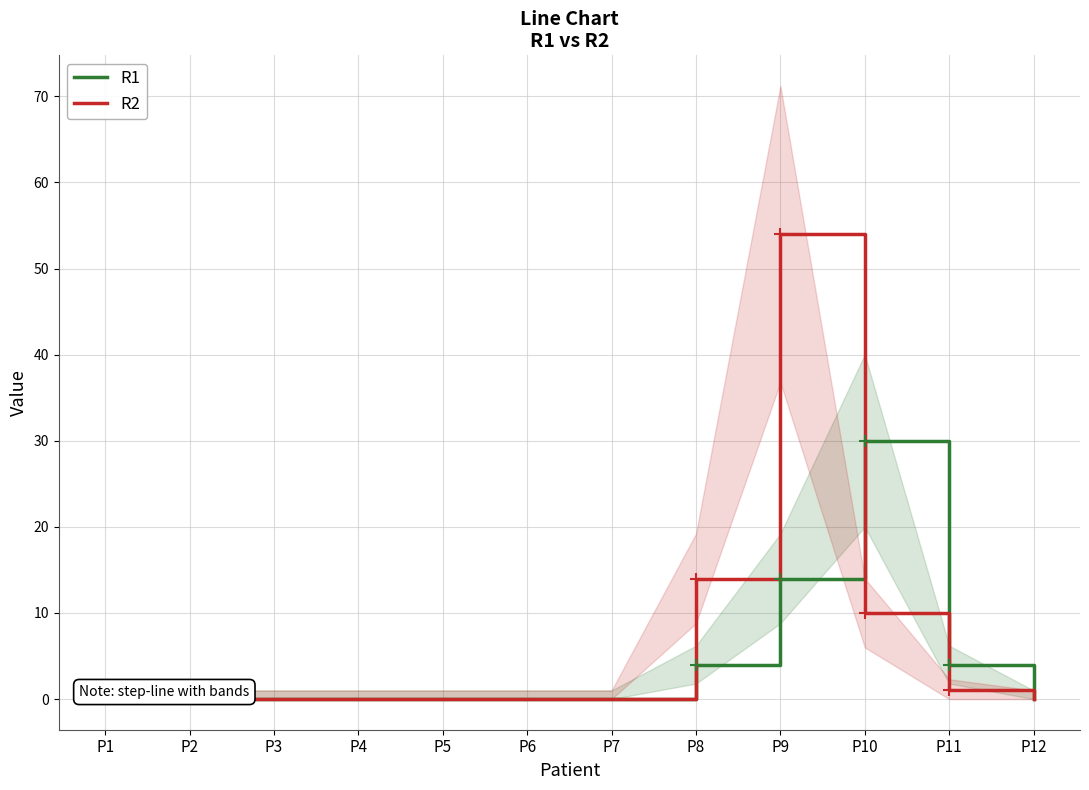

The R2 series shows 0 at P5. True or false?

True